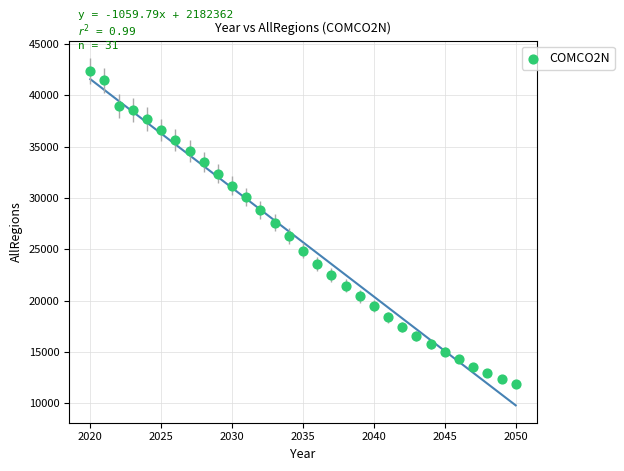

What is the range of Y values (max minus min)?

30510.1